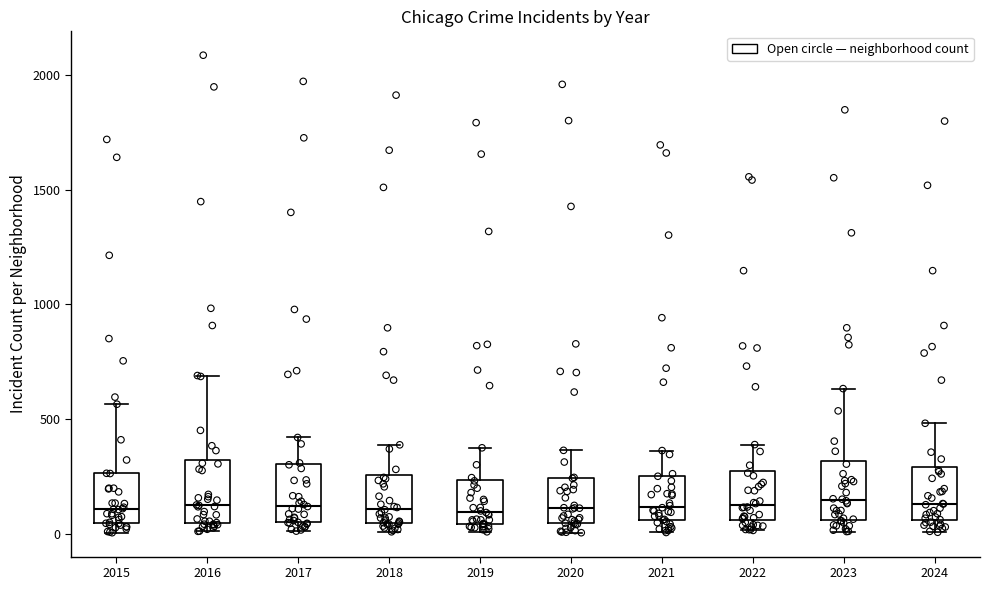

Where does the lower whisker of the box at x = 2023 end on the y-axis? The values are not printed on the chart, so give them approximately, as read against the axis.

0